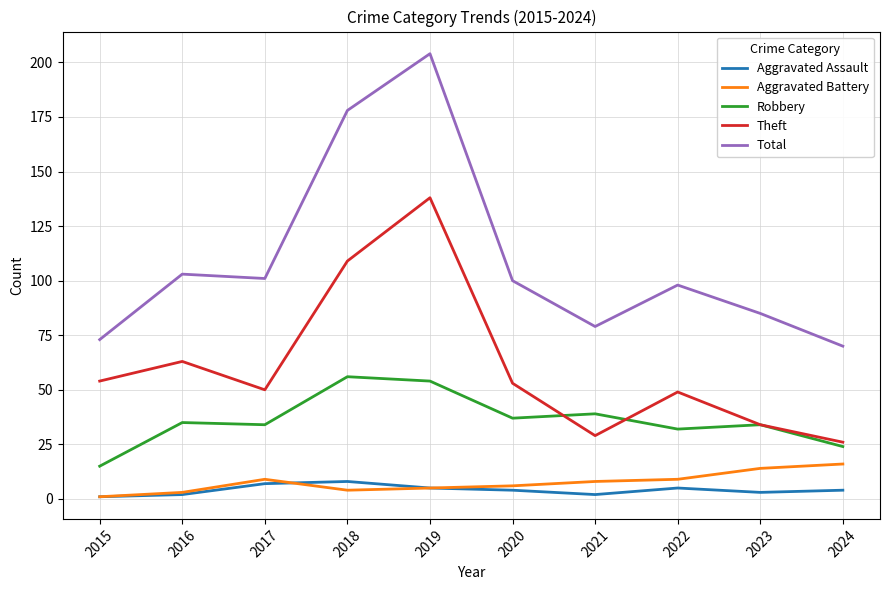

What value does the Aggravated Assault series have at 2017?

7